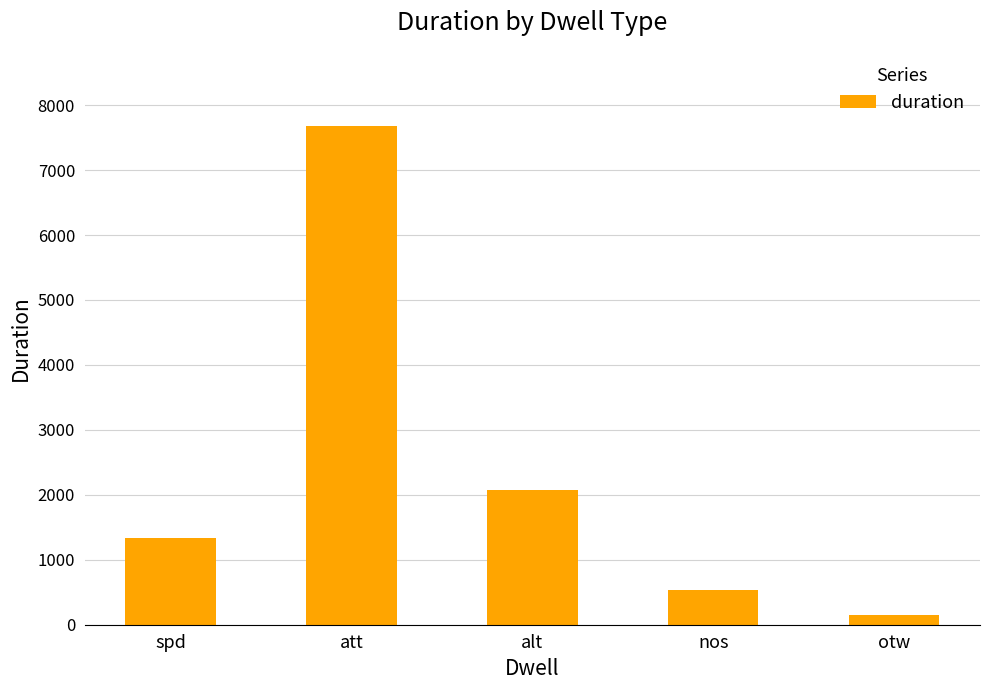

What is the maximum value shown in the chart?

7684